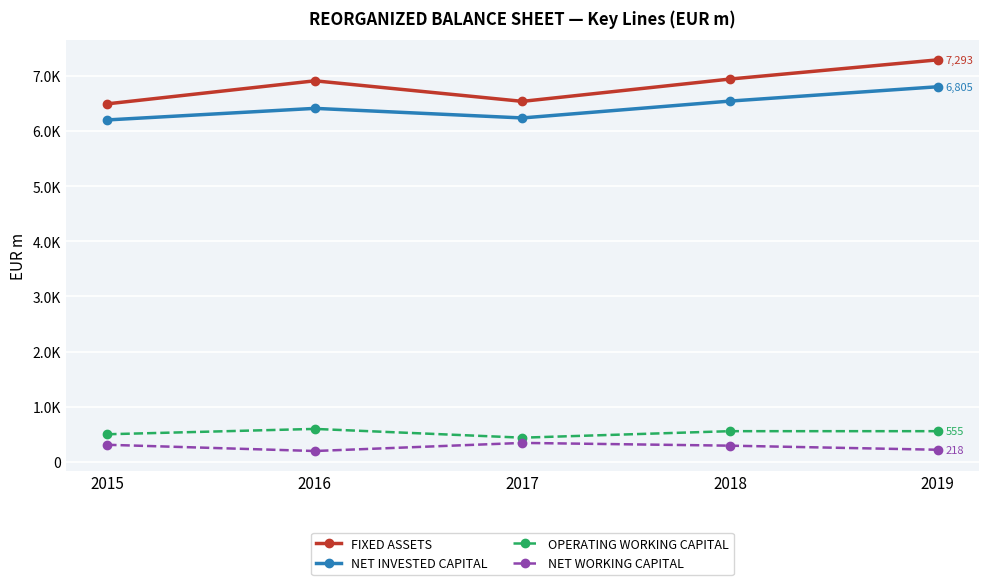

List the labels in order of FIXED ASSETS value, largest first.

2019, 2018, 2016, 2017, 2015